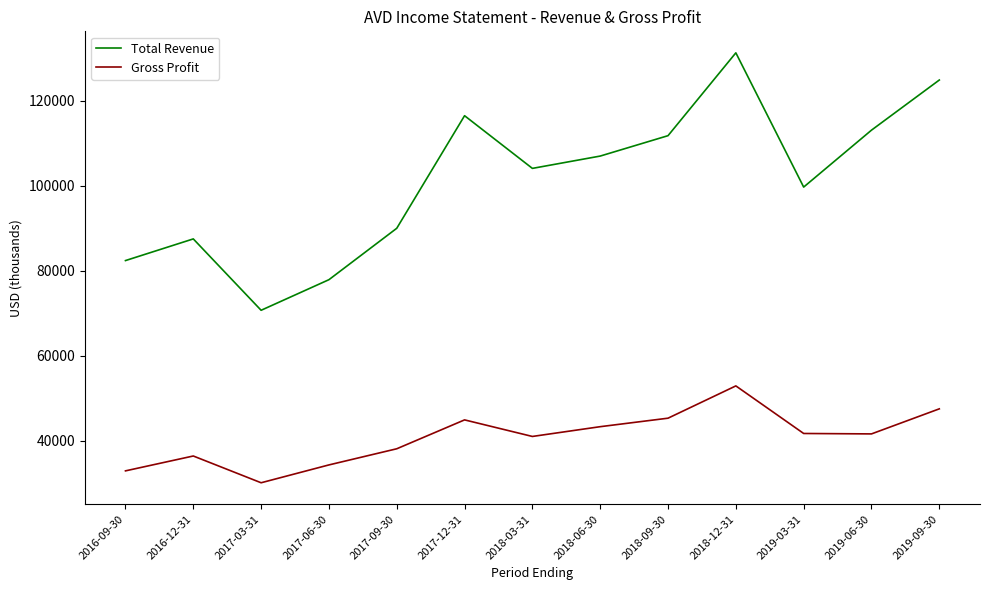

The Total Revenue series shows 28214 at 2017-03-31. True or false?

False